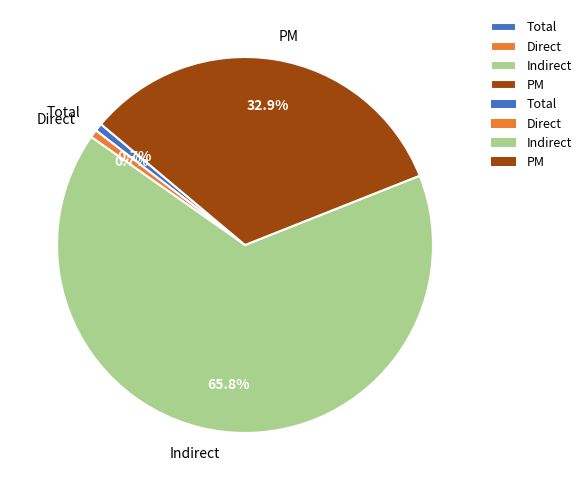

What percentage is NOT represented by PM?

67.1%